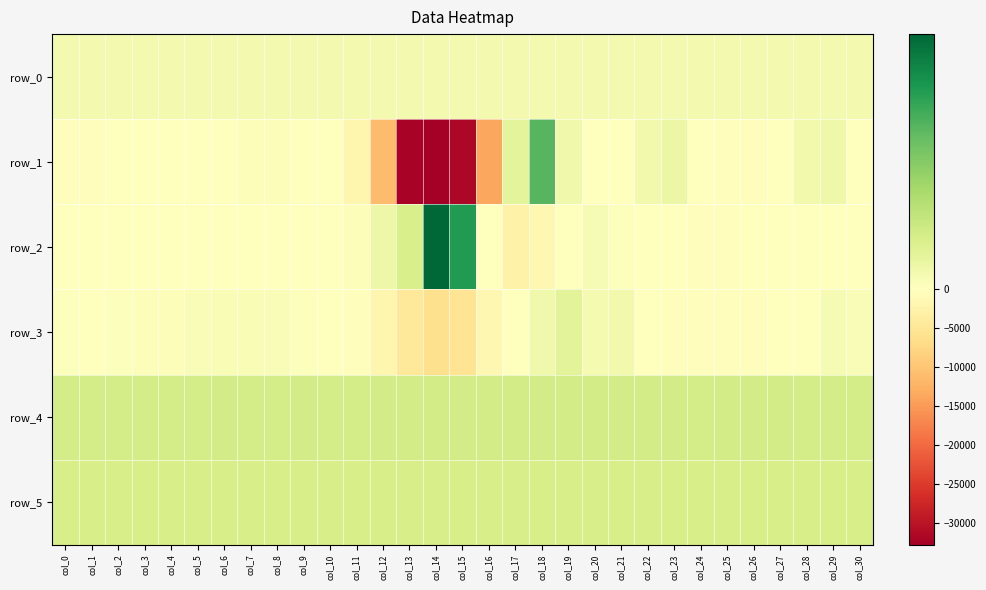

At which category does the chart reach its peak across all series?

col_14